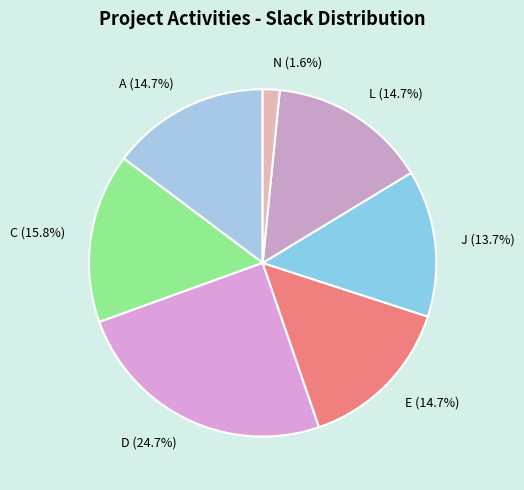

Does E account for over 50% of the chart?

No